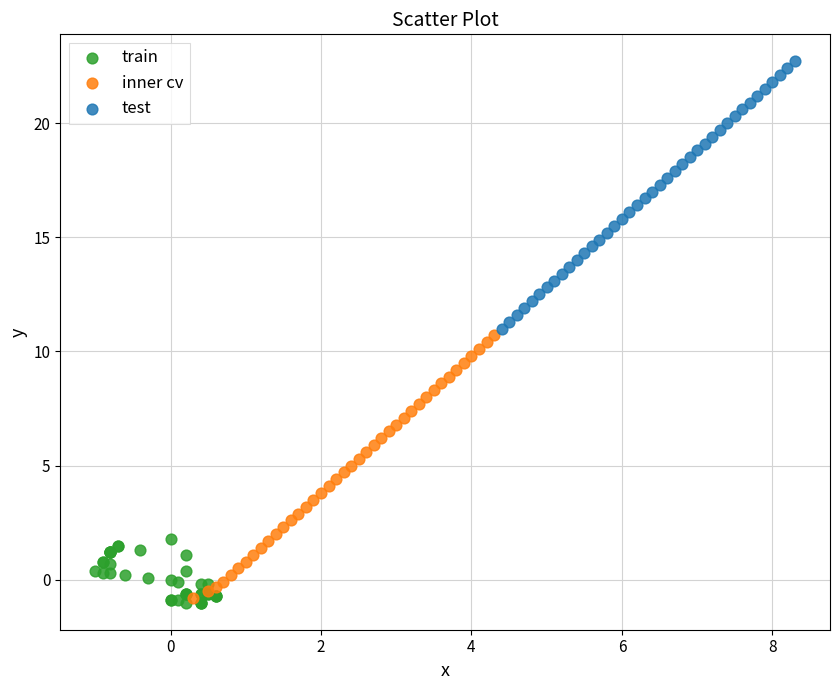

Which series contains the highest Y value?

test